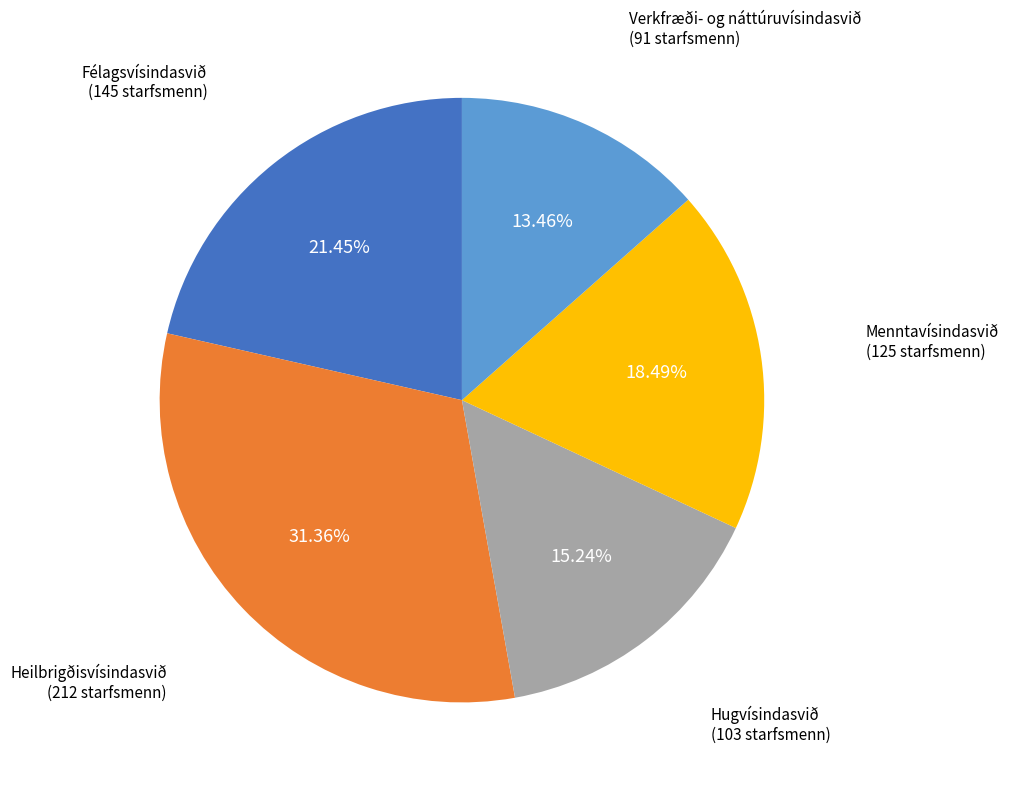

How many slices are in this pie chart?

5